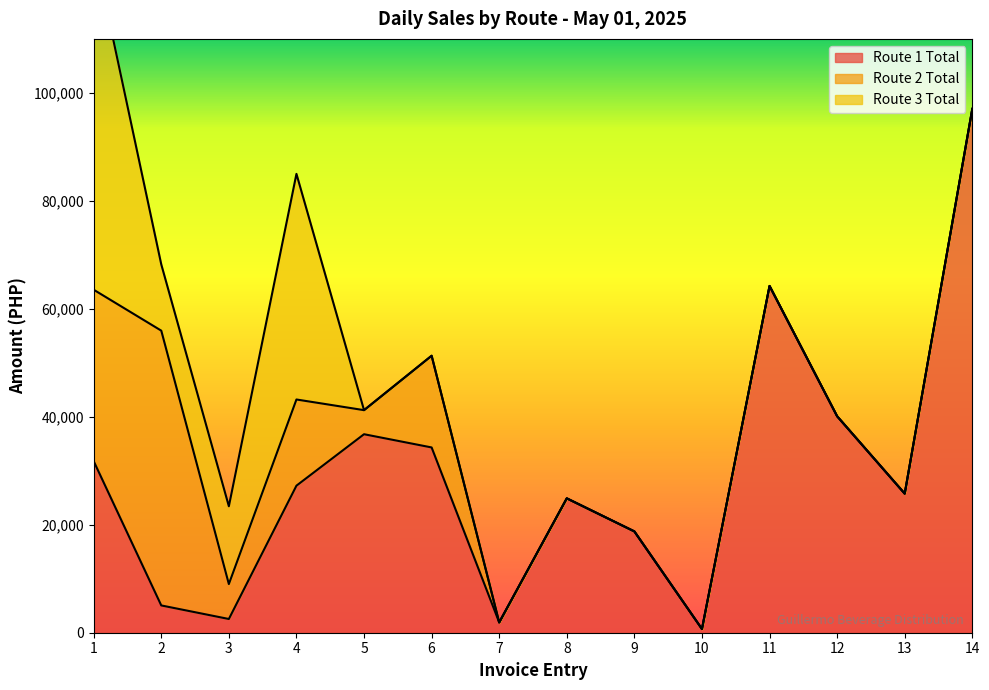

Which series ends up on top after the final intersection of Route 3 Total and Route 1 Total?

Route 1 Total